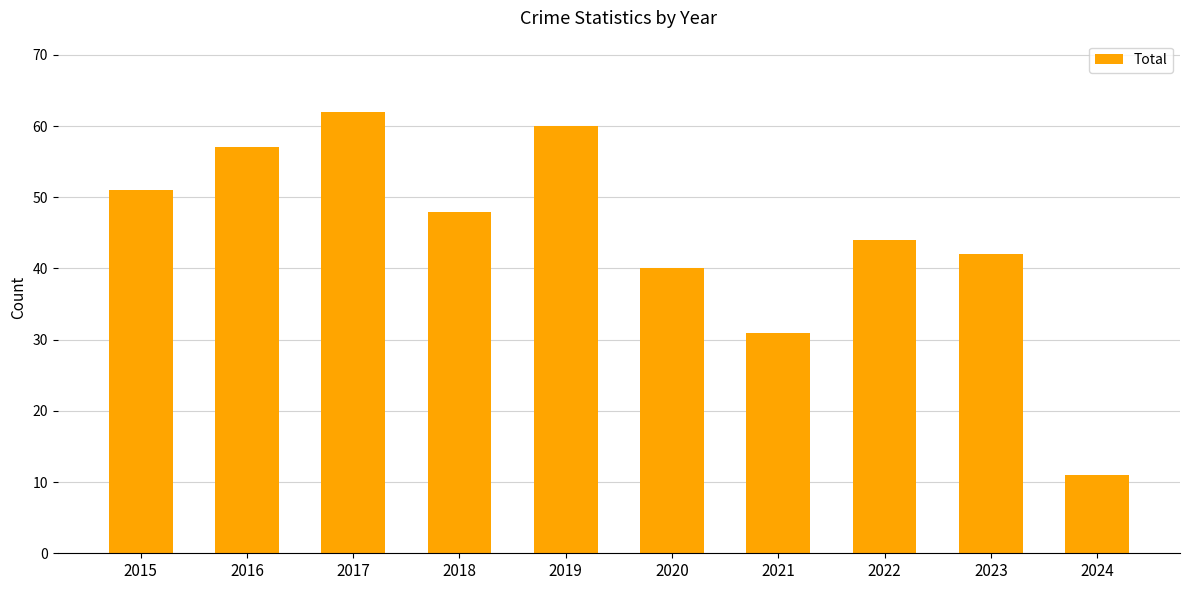

How many data points does each series have?

10